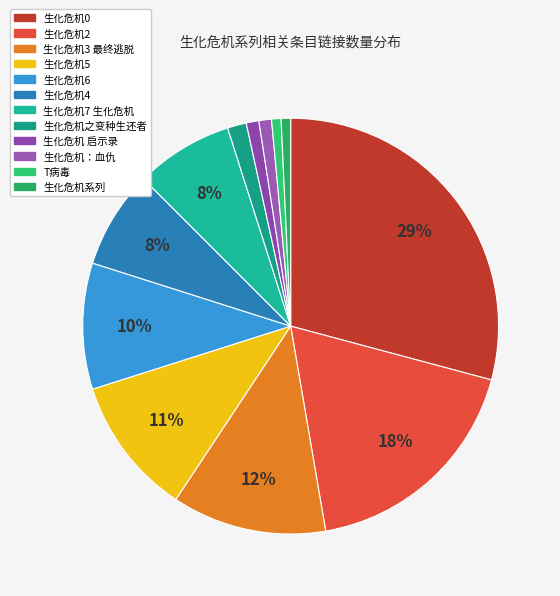

Combined, do T病毒 and 生化危机 启示录 account for over 50%?

No